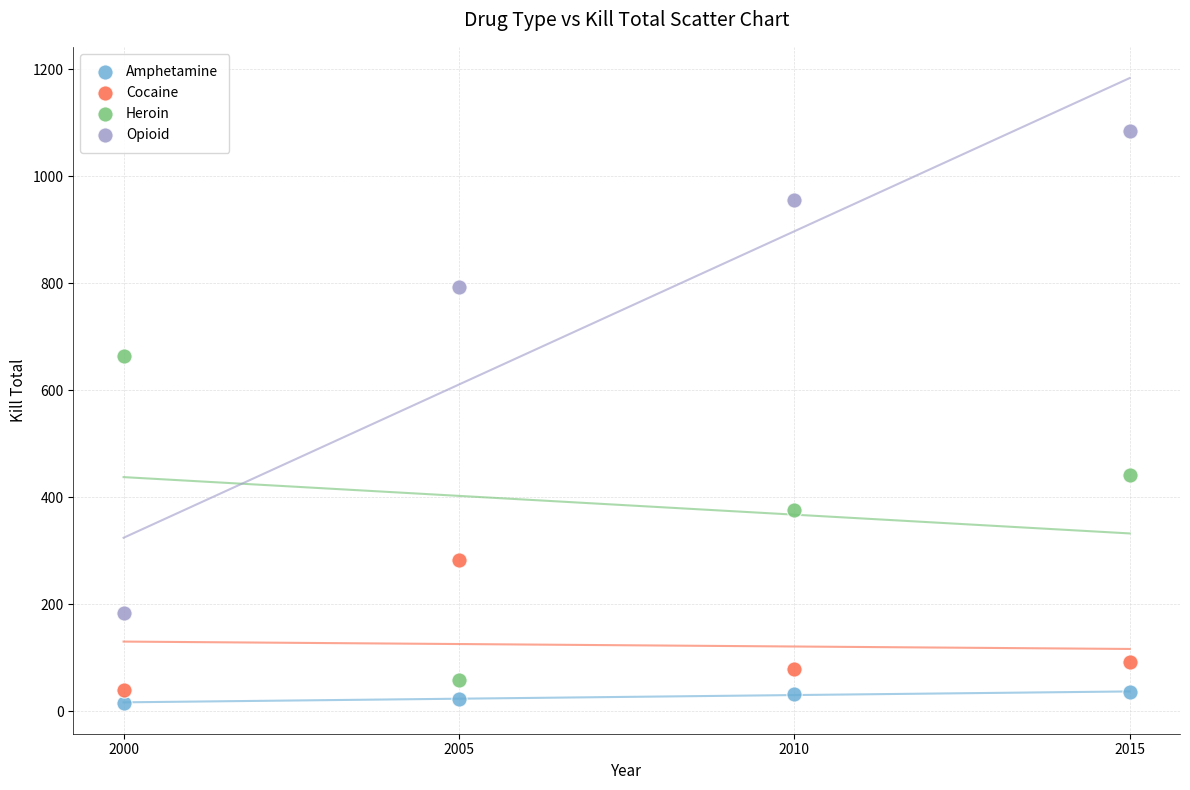

Across all data points, what is the range of X values (max minus min)?

15